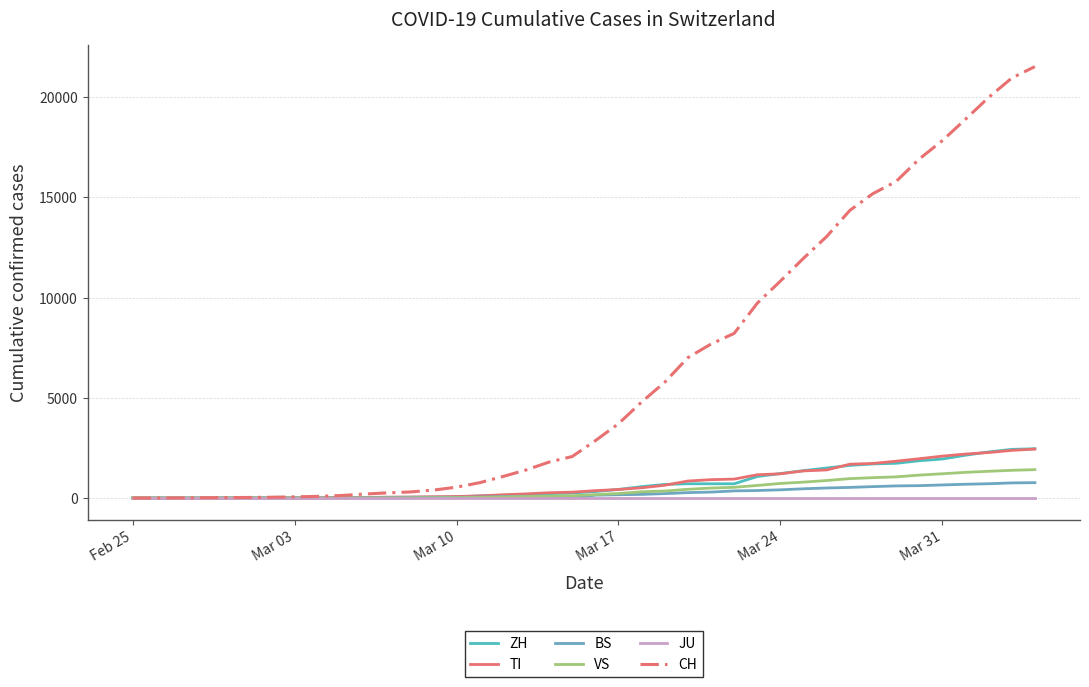

How many values in the TI series are below 368?

20